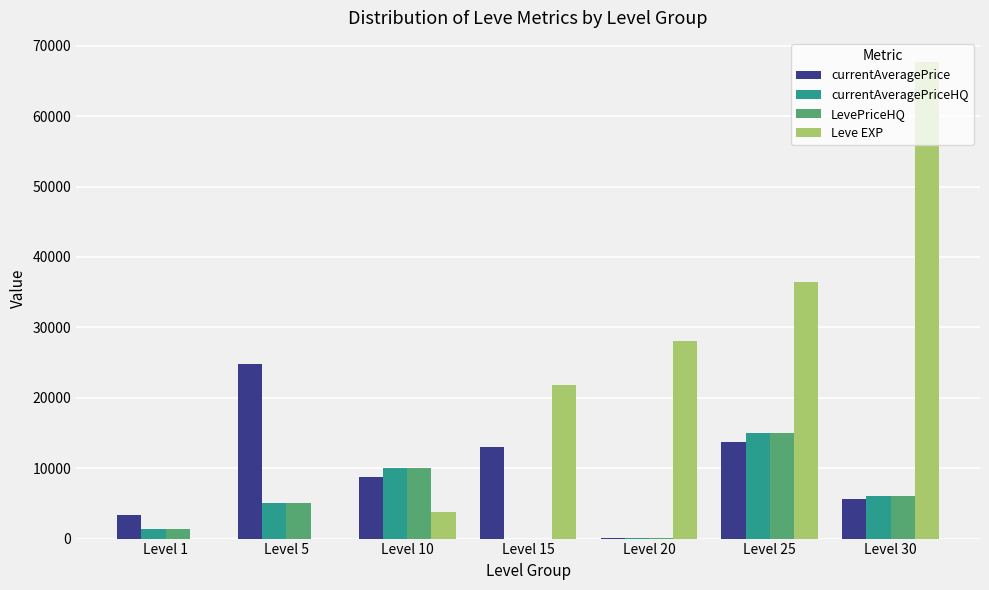

Which series has the largest total across all categories?

Leve EXP